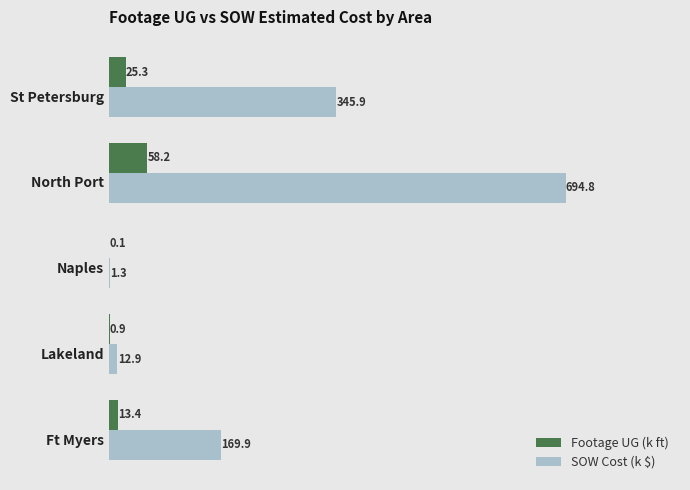

How many data points in Footage UG (k ft) are above 13?

3